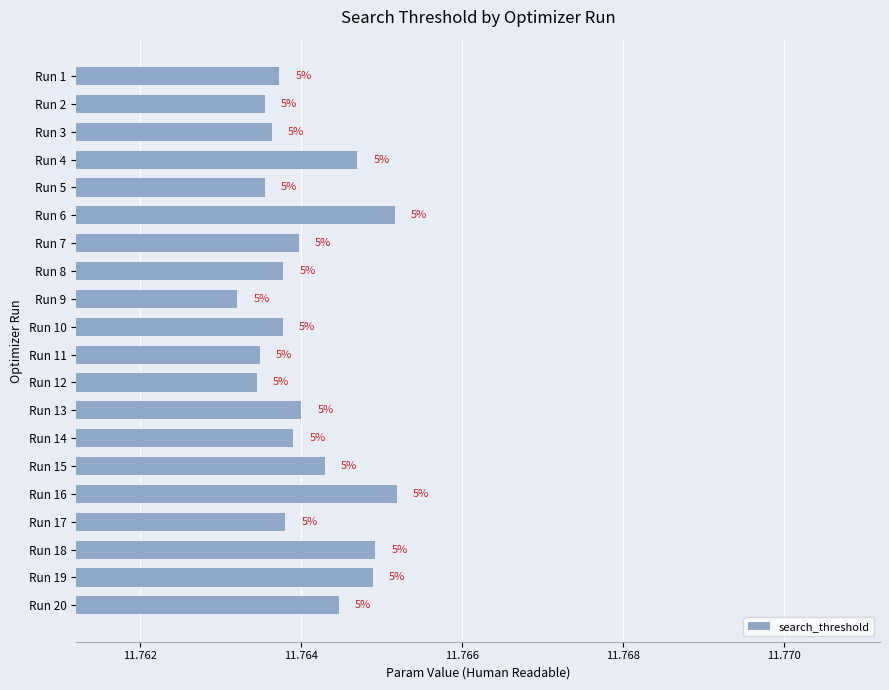

How many bars are there in total?

20